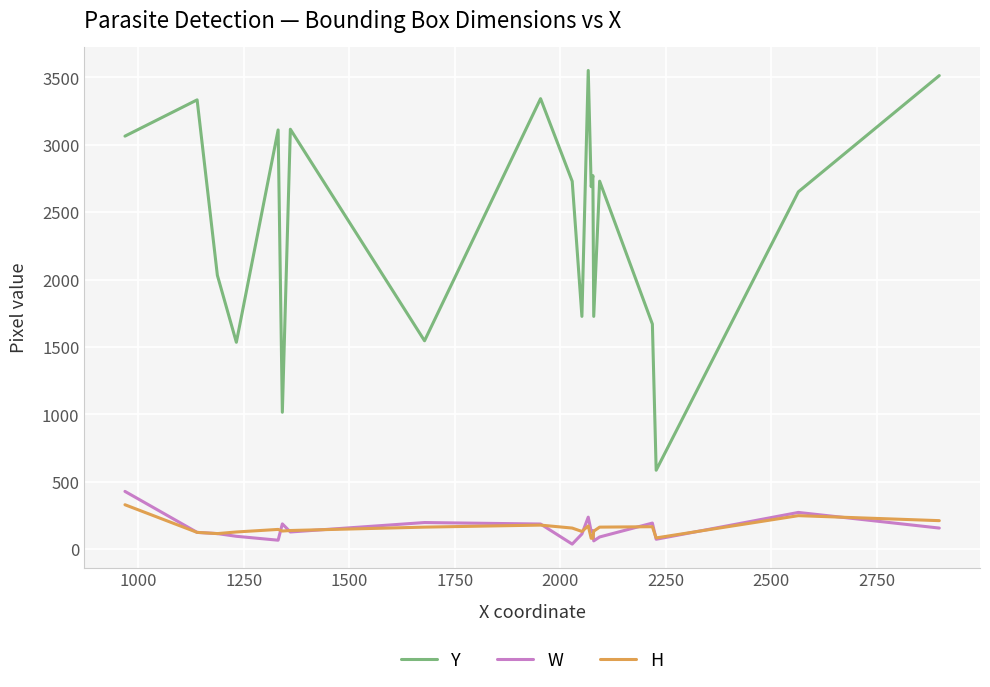

List the series in order of their peak value, highest first.

Y, W, H